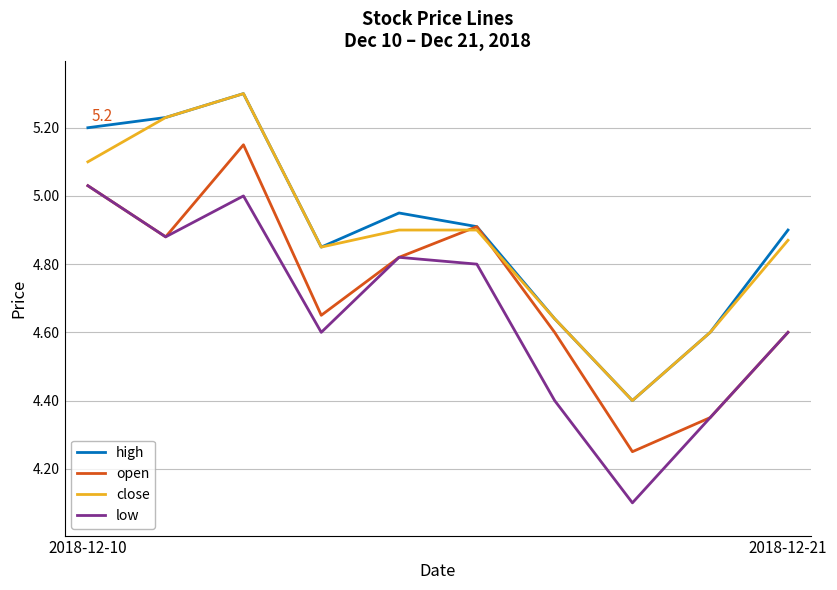

Which series has the largest total across all categories?

high